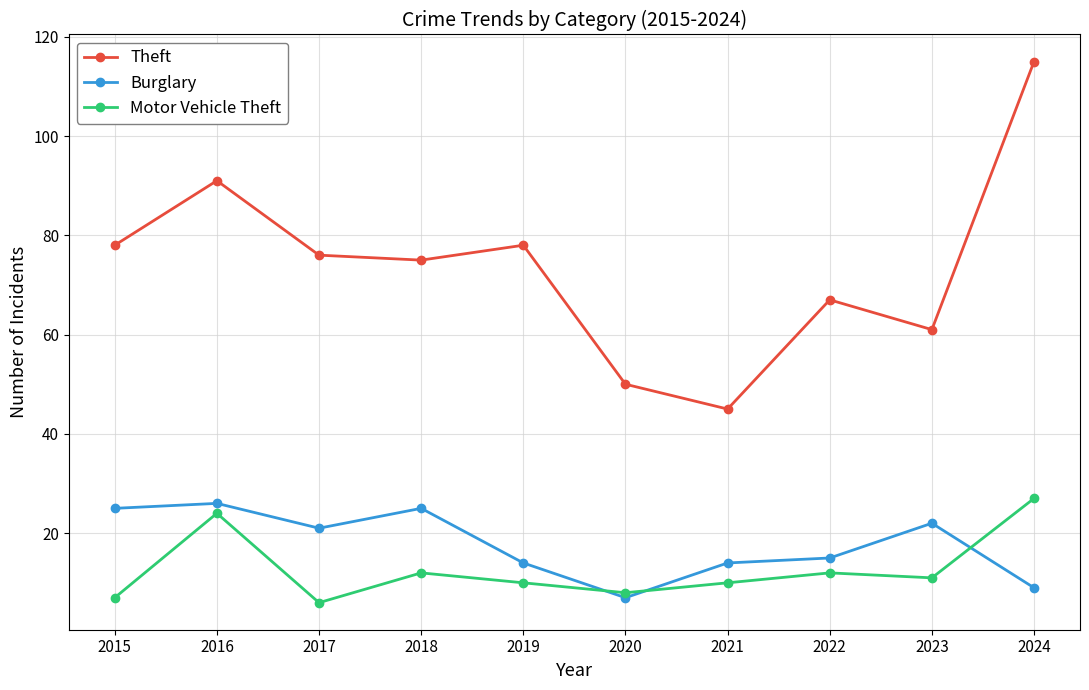

What is the value of the Burglary point at the 9th from the left?

22